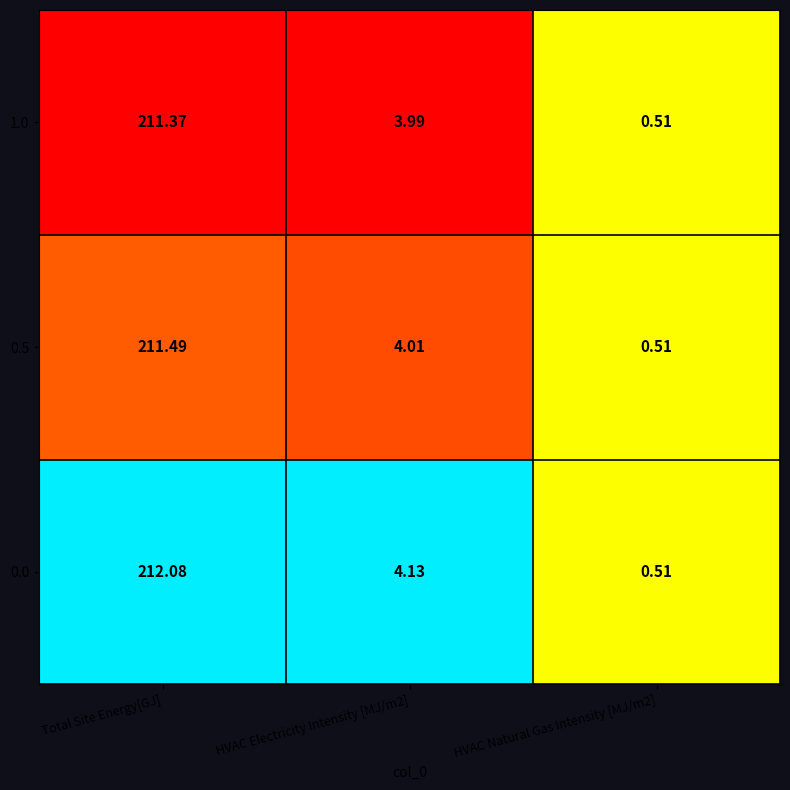

Rank the series at HVAC Electricity Intensity [MJ/m2] from highest to lowest value.

0.0, 0.5, 1.0